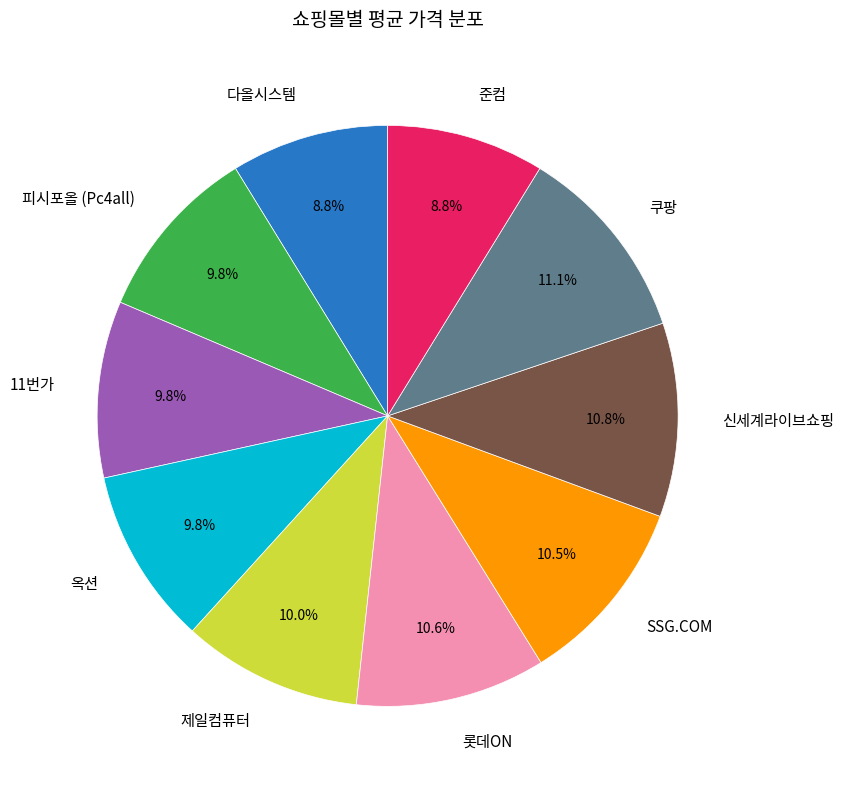

What percentage is the 옥션 slice, to the nearest percent?

10%